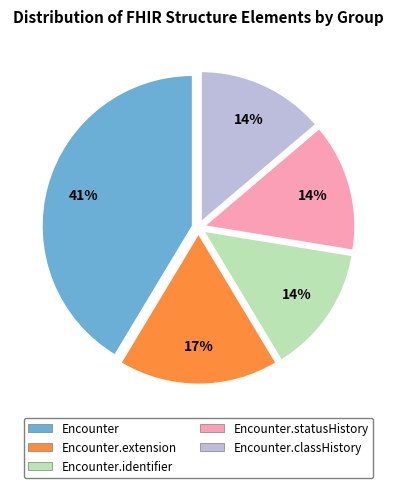

Is it true that Encounter is 35% of the pie?

False